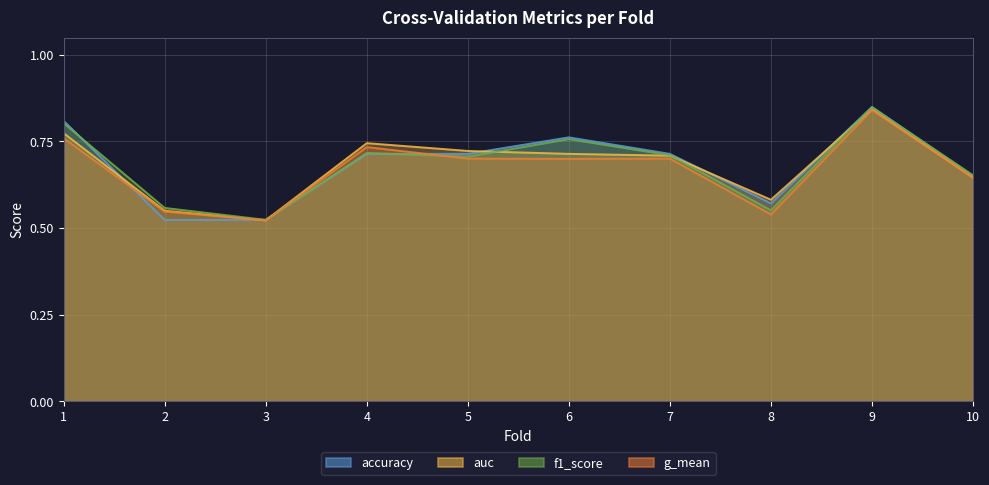

What is the sum of the g_mean values at 8 and 7?

1.2